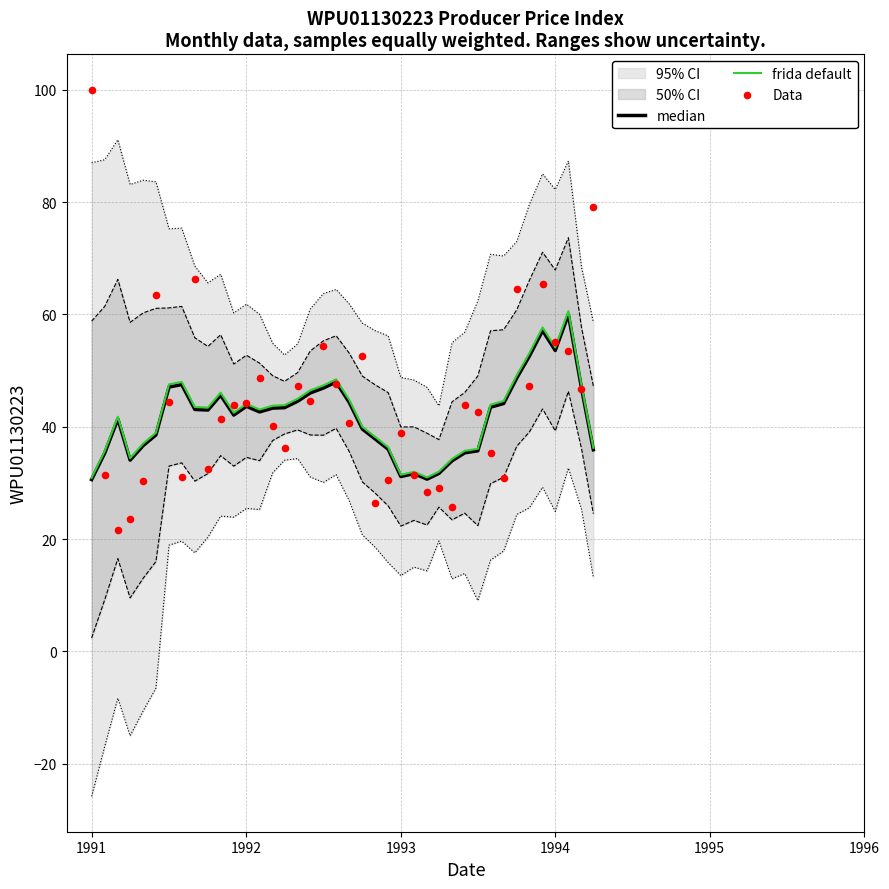

At how many categories does at least one series exceed 43?

28